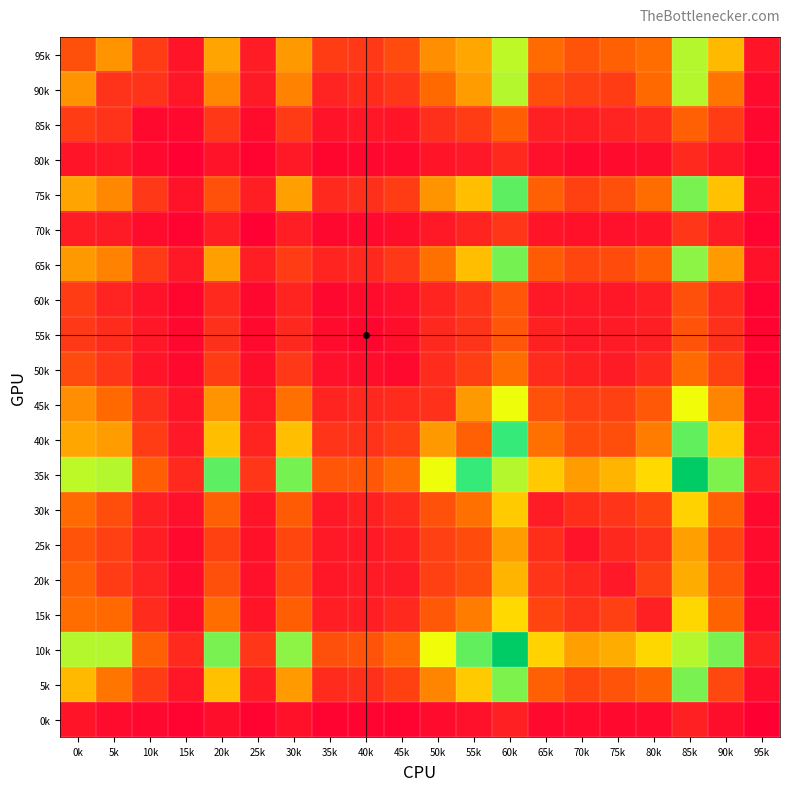

Reading left to right, transcribe all the data shown in this chart.

95k: 0k=277	5k=460	10k=215	15k=77	20k=499	25k=104	30k=471	35k=214	40k=195	45k=261	50k=451	55k=506	60k=793	65k=369	70k=288	75k=335	80k=375	85k=805	90k=547	95k=78
90k: 0k=460	5k=182	10k=183	15k=80	20k=431	25k=97	30k=424	35k=128	40k=160	45k=194	50k=363	55k=480	60k=804	65k=275	70k=226	75k=216	80k=363	85k=808	90k=389	95k=44
85k: 0k=215	5k=183	10k=38	15k=39	20k=199	25k=48	30k=207	35k=71	40k=83	45k=78	50k=170	55k=216	60k=329	65k=116	70k=108	75k=125	80k=154	85k=332	90k=216	95k=32
80k: 0k=77	5k=80	10k=39	15k=11	20k=72	25k=24	30k=92	35k=25	40k=31	45k=41	50k=76	55k=89	60k=150	65k=58	70k=41	75k=44	80k=55	85k=147	90k=85	95k=14
75k: 0k=499	5k=431	10k=199	15k=72	20k=283	25k=109	30k=487	35k=148	40k=172	45k=216	50k=458	55k=558	60k=924	65k=333	70k=230	75k=280	80k=375	85k=889	90k=563	95k=56
70k: 0k=104	5k=97	10k=48	15k=24	20k=109	25k=12	30k=112	35k=31	40k=38	45k=55	50k=94	55k=129	60k=193	65k=76	70k=65	75k=62	80k=79	85k=190	90k=105	95k=19
65k: 0k=471	5k=424	10k=207	15k=92	20k=487	25k=112	30k=214	35k=131	40k=141	45k=197	50k=378	55k=560	60k=893	65k=316	70k=246	75k=270	80k=328	85k=859	90k=477	95k=67
60k: 0k=214	5k=128	10k=71	15k=25	20k=148	25k=31	30k=131	35k=31	40k=52	45k=63	50k=134	55k=189	60k=303	65k=94	70k=96	75k=82	80k=110	85k=277	90k=156	95k=24
55k: 0k=195	5k=160	10k=83	15k=31	20k=172	25k=38	30k=141	35k=52	40k=25	45k=56	50k=145	55k=179	60k=304	65k=123	70k=94	75k=100	80k=112	85k=292	90k=170	95k=21
50k: 0k=261	5k=194	10k=78	15k=41	20k=216	25k=55	30k=197	35k=63	40k=56	45k=39	50k=156	55k=222	60k=375	65k=155	70k=120	75k=101	80k=147	85k=368	90k=231	95k=17
45k: 0k=451	5k=363	10k=170	15k=76	20k=458	25k=94	30k=378	35k=134	40k=145	45k=156	50k=173	55k=469	60k=728	65k=286	70k=223	75k=224	80k=307	85k=722	90k=426	95k=45
40k: 0k=506	5k=480	10k=216	15k=89	20k=558	25k=129	30k=560	35k=189	40k=179	45k=222	50k=469	55k=336	60k=979	65k=376	70k=266	75k=276	80k=404	85k=919	90k=586	95k=60
35k: 0k=793	5k=804	10k=329	15k=150	20k=924	25k=193	30k=893	35k=303	40k=304	45k=375	50k=728	55k=979	60k=806	65k=587	70k=480	75k=538	80k=619	85k=1405	90k=880	95k=114
30k: 0k=369	5k=275	10k=116	15k=58	20k=333	25k=76	30k=316	35k=94	40k=123	45k=155	50k=286	55k=376	60k=587	65k=107	70k=164	75k=189	80k=241	85k=601	90k=335	95k=38
25k: 0k=288	5k=226	10k=108	15k=41	20k=230	25k=65	30k=246	35k=96	40k=94	45k=120	50k=223	55k=266	60k=480	65k=164	70k=70	75k=140	80k=181	85k=486	90k=245	95k=44
20k: 0k=335	5k=216	10k=125	15k=44	20k=280	25k=62	30k=270	35k=82	40k=100	45k=101	50k=224	55k=276	60k=538	65k=189	70k=140	75k=88	80k=224	85k=516	90k=289	95k=36
15k: 0k=375	5k=363	10k=154	15k=55	20k=375	25k=79	30k=328	35k=110	40k=112	45k=147	50k=307	55k=404	60k=619	65k=241	70k=181	75k=224	80k=116	85k=614	90k=345	95k=46
10k: 0k=805	5k=808	10k=332	15k=147	20k=889	25k=190	30k=859	35k=277	40k=292	45k=368	50k=722	55k=919	60k=1405	65k=601	70k=486	75k=516	80k=614	85k=806	90k=888	95k=117
5k: 0k=547	5k=389	10k=216	15k=85	20k=563	25k=105	30k=477	35k=156	40k=170	45k=231	50k=426	55k=586	60k=880	65k=335	70k=245	75k=289	80k=345	85k=888	90k=253	95k=54
0k: 0k=78	5k=44	10k=32	15k=14	20k=56	25k=19	30k=67	35k=24	40k=21	45k=17	50k=45	55k=60	60k=114	65k=38	70k=44	75k=36	80k=46	85k=117	90k=54	95k=3